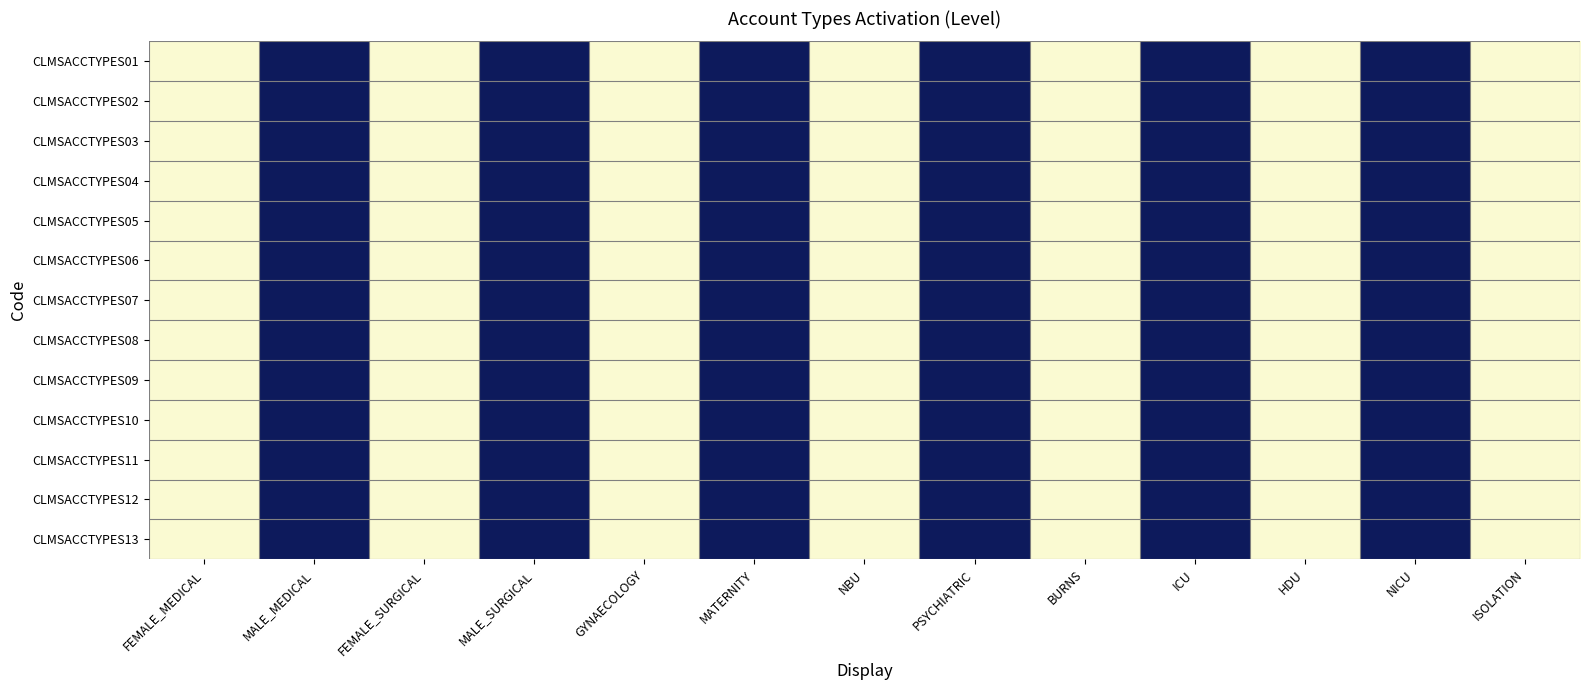

Count the number of categories in the chart.

13